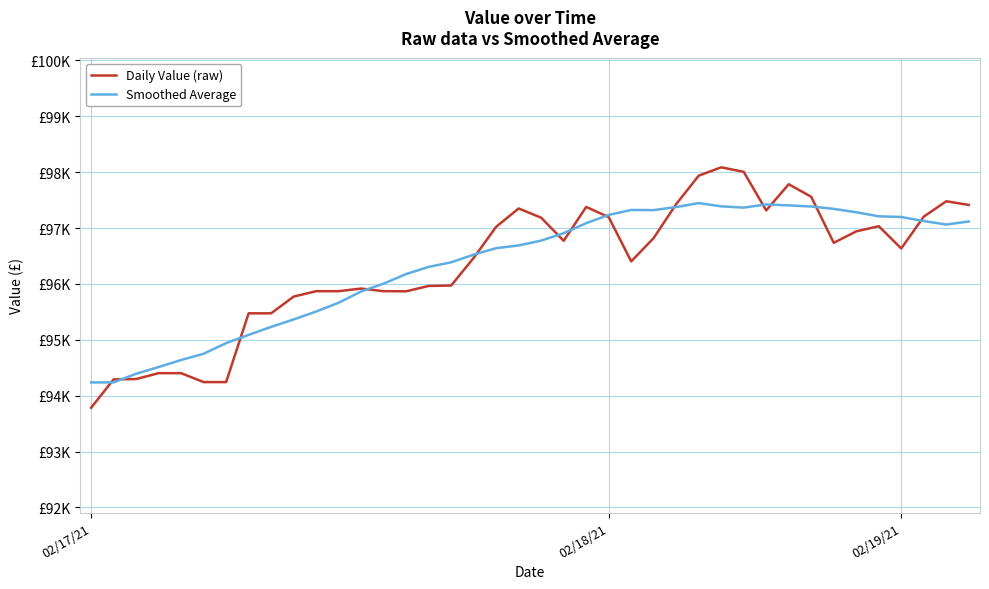

Does the chart display data point markers on the line(s)?

No